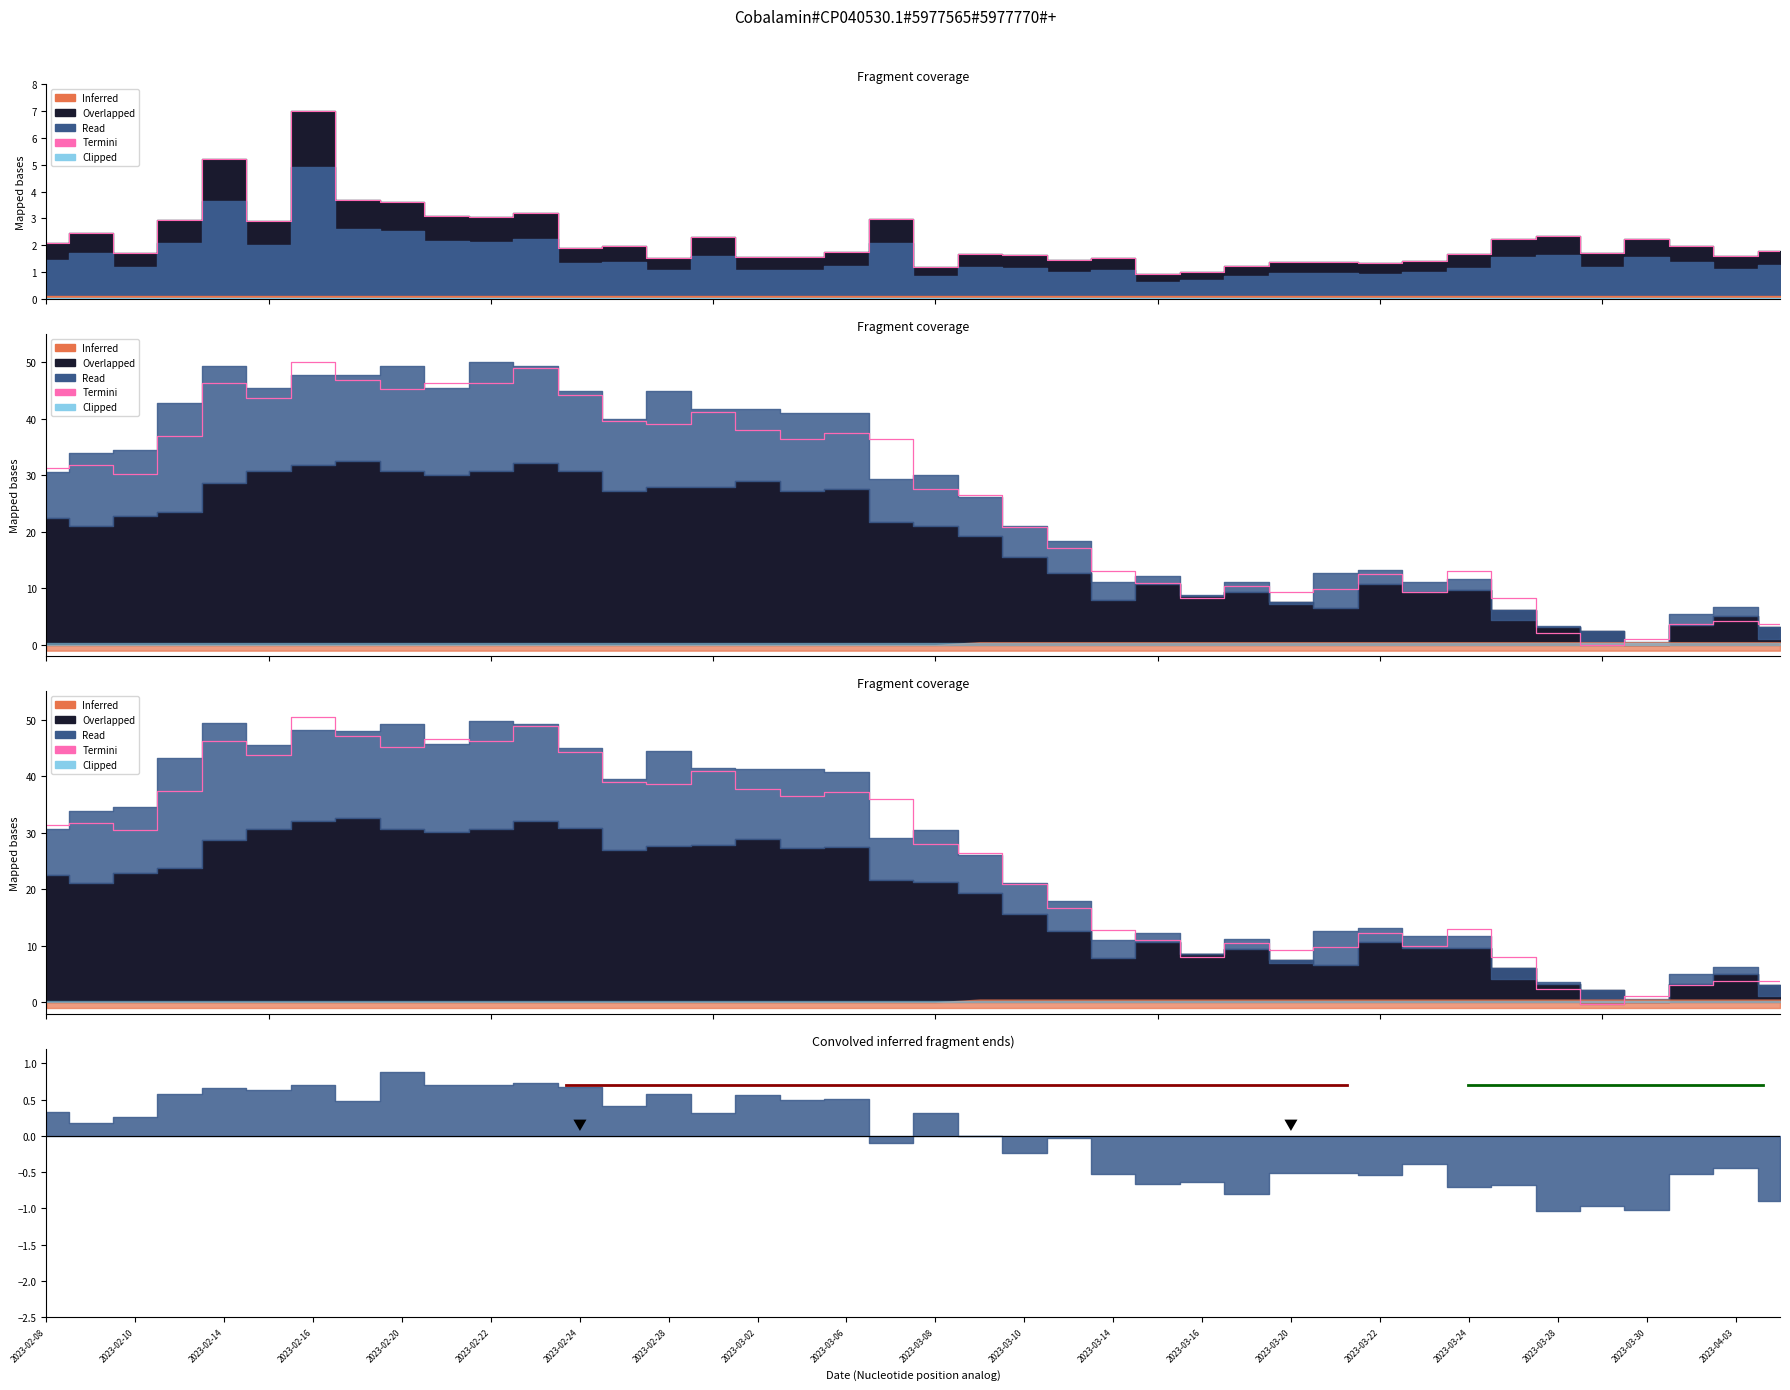

Where does the data first go above 30?

2023-02-08